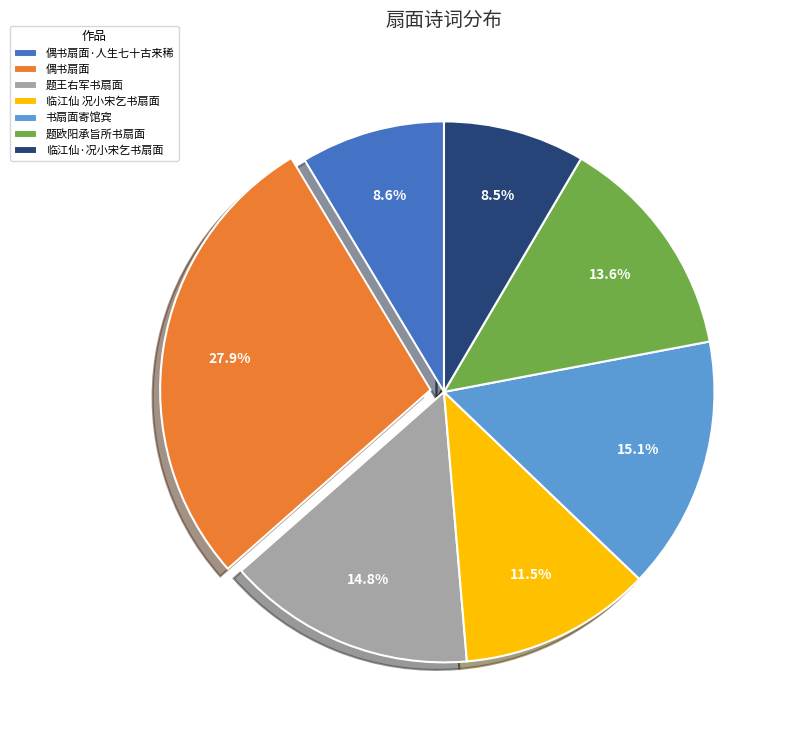

To the nearest percent, what is the average slice percentage?

14%